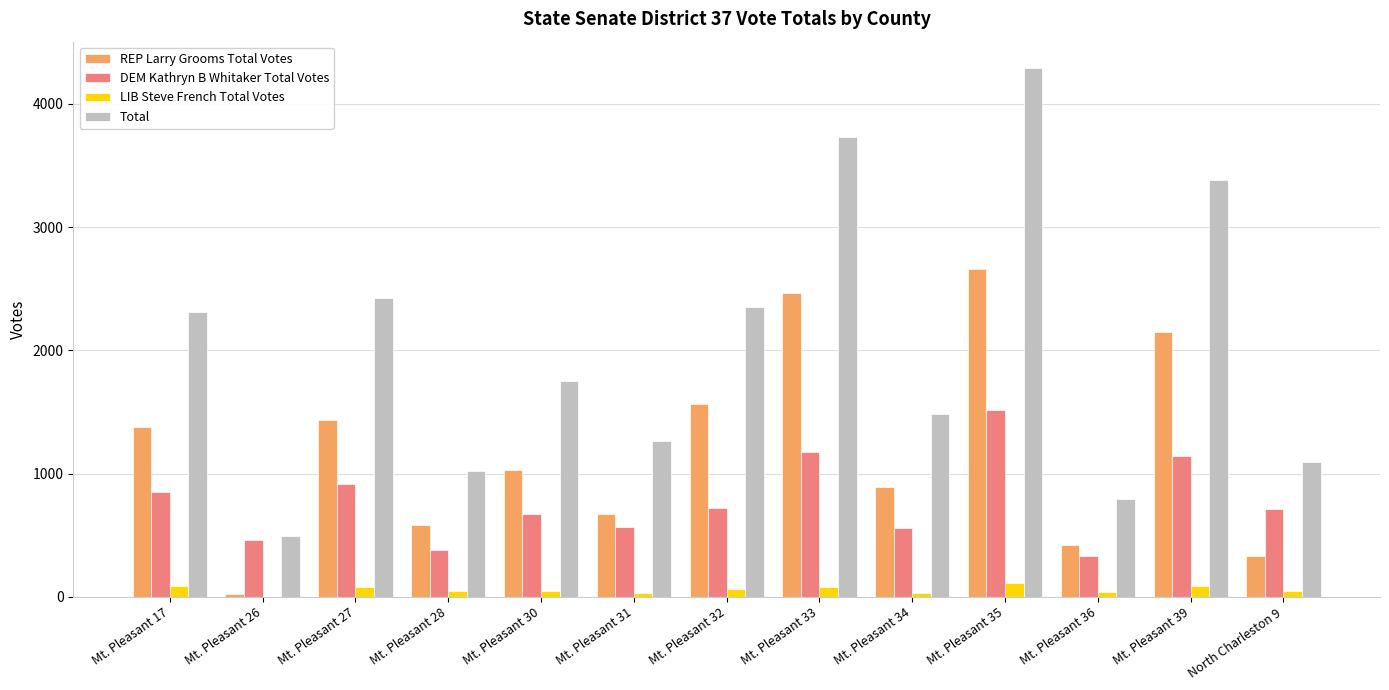

Which series changed the most between Mt. Pleasant 36 and Mt. Pleasant 39?

Total